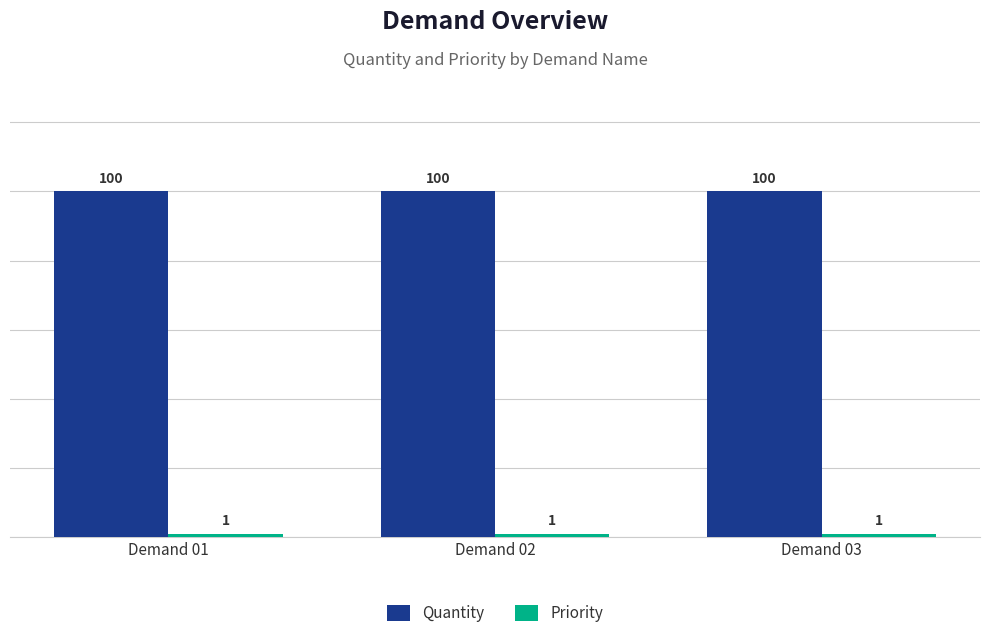

What is the maximum value shown in the chart?

100